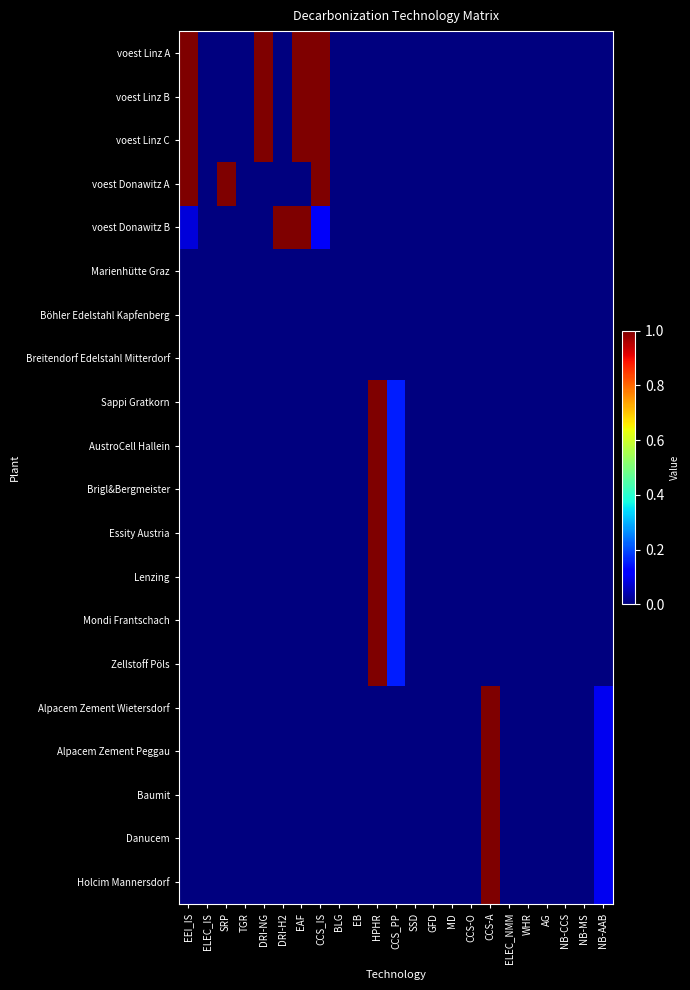

At DRI-NG, list the series in order from smallest to largest.

voest Donawitz A, voest Donawitz B, Marienhütte Graz, Böhler Edelstahl Kapfenberg, Breitendorf Edelstahl Mitterdorf, Sappi Gratkorn, AustroCell Hallein, Brigl&Bergmeister, Essity Austria, Lenzing, Mondi Frantschach, Zellstoff Pöls, Alpacem Zement Wietersdorf, Alpacem Zement Peggau, Baumit, Danucem, Holcim Mannersdorf, voest Linz A, voest Linz B, voest Linz C